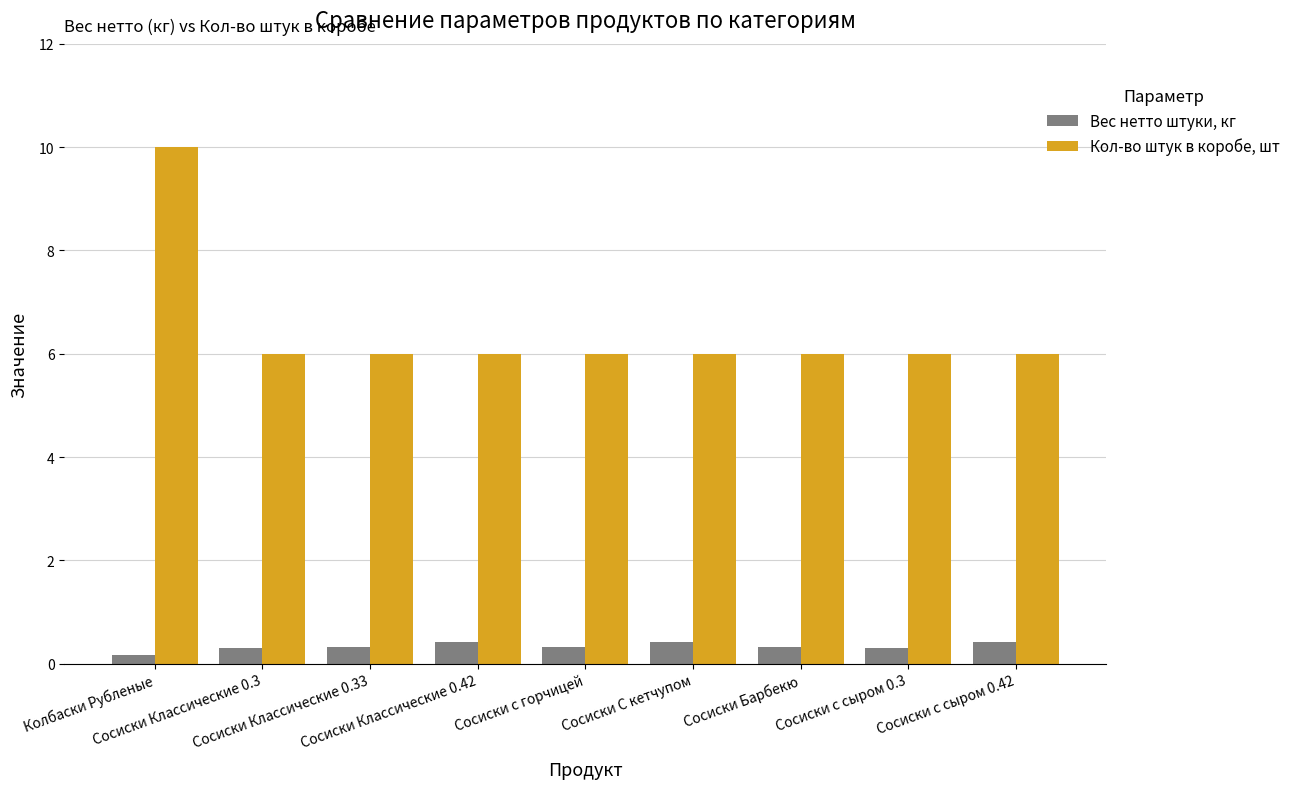

Does the chart contain stacked bars?

No